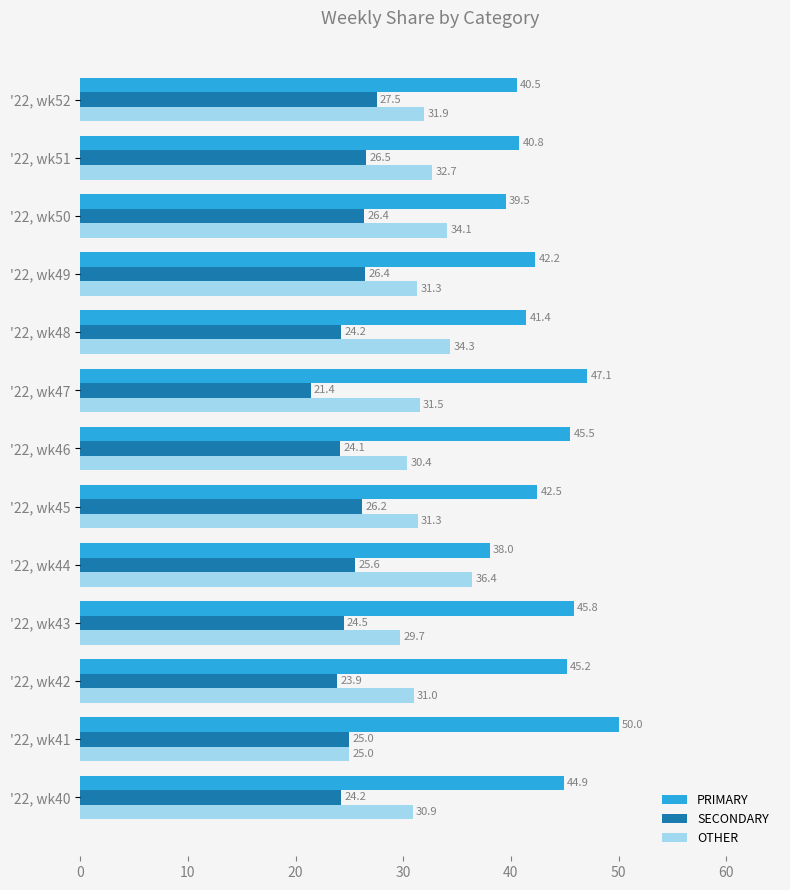

What is the difference between the maximum and minimum values in the SECONDARY series?

6.1